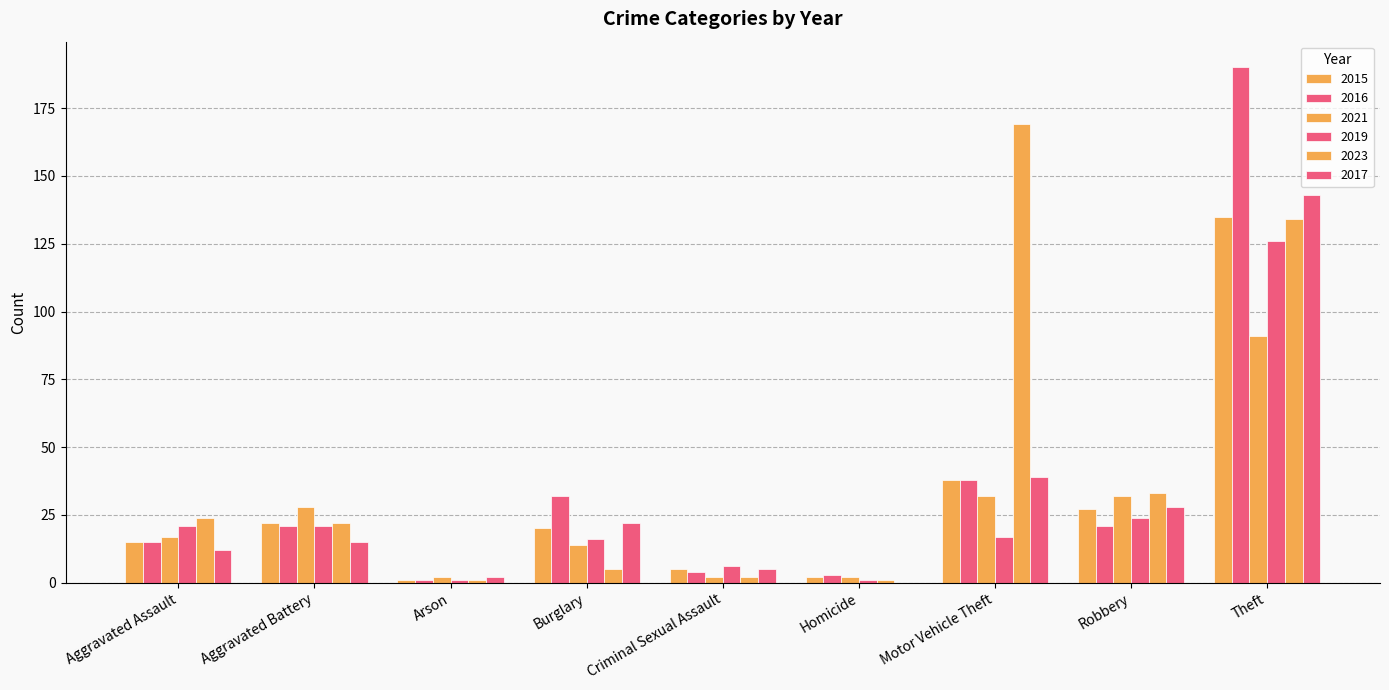

The 2016 series shows 26 at Motor Vehicle Theft. True or false?

False